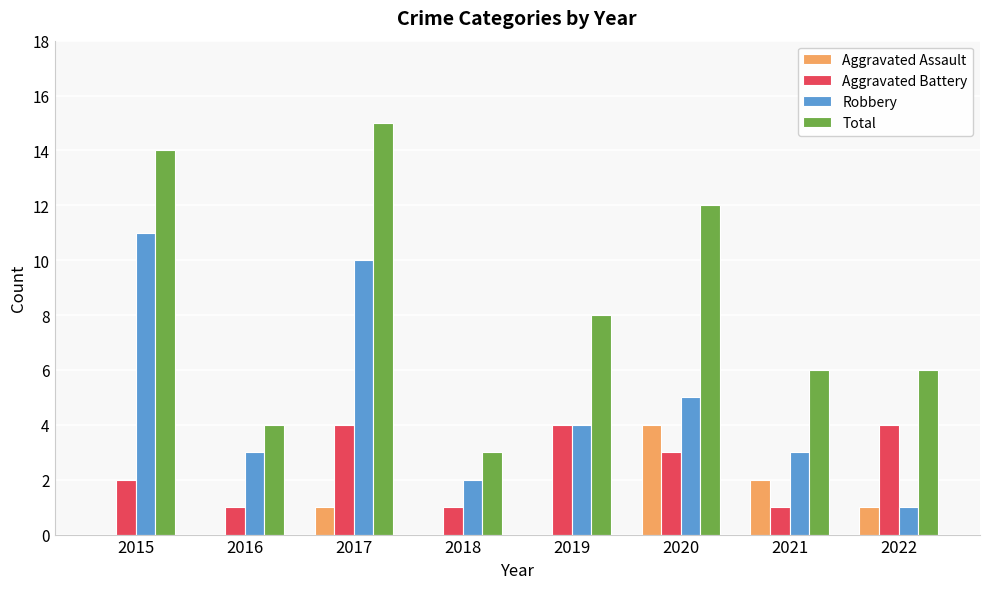

Is the value of Total at 2015 greater than the value of Aggravated Assault at 2016?

Yes